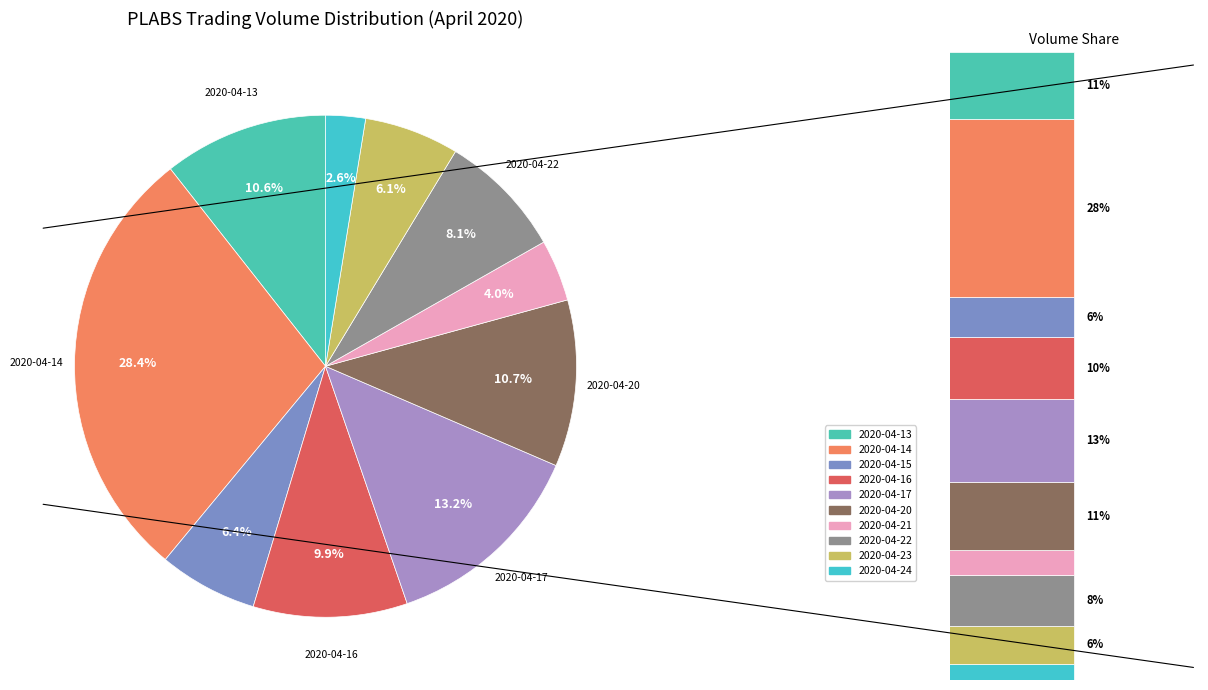

To the nearest percent, what is the difference between the largest and smallest slice percentages?

26%